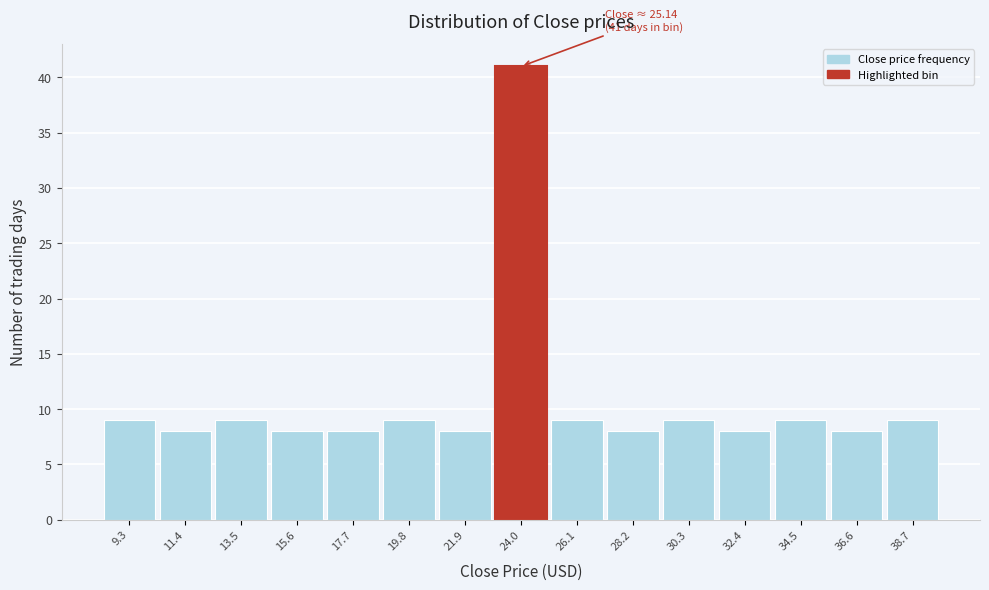

Reading left to right, transcribe all the data shown in this chart.

9.3=9	11.4=8	13.5=9	15.6=8	17.7=8	19.8=9	21.9=8	24.0=41	26.1=9	28.2=8	30.3=9	32.4=8	34.5=9	36.6=8	38.7=9